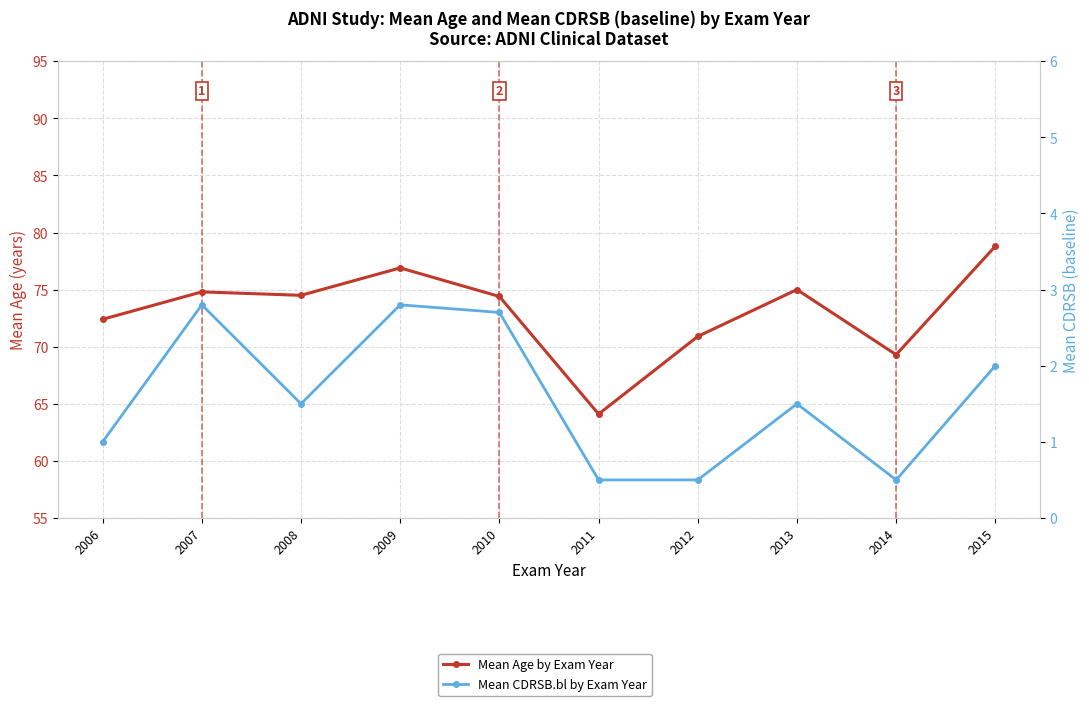

Which series has the largest total across all categories?

Mean Age by Exam Year